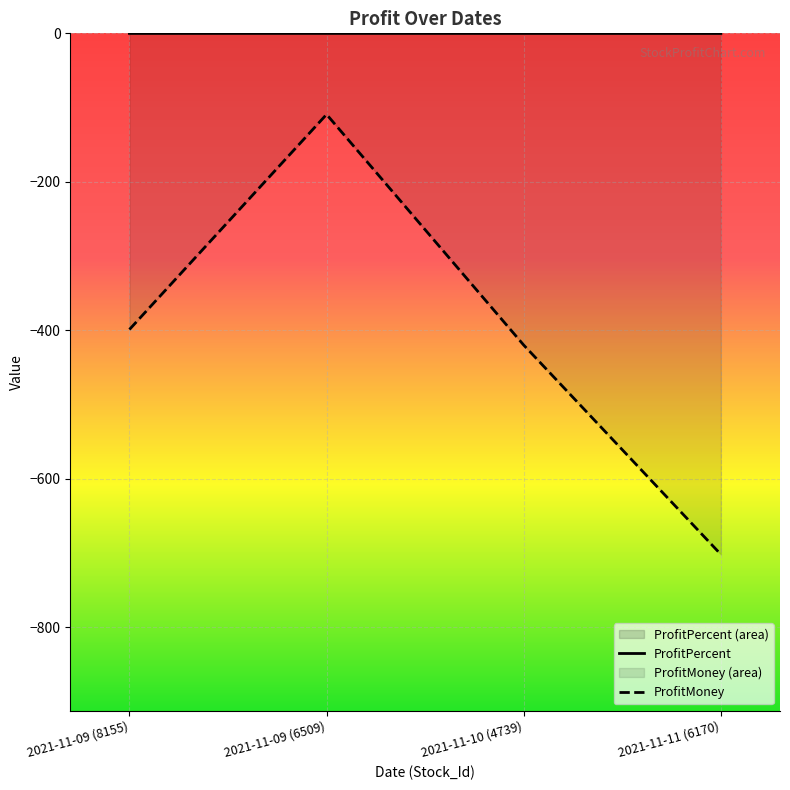

The value of ProfitMoney at 2021-11-09 (6509) is -109.2. True or false?

True